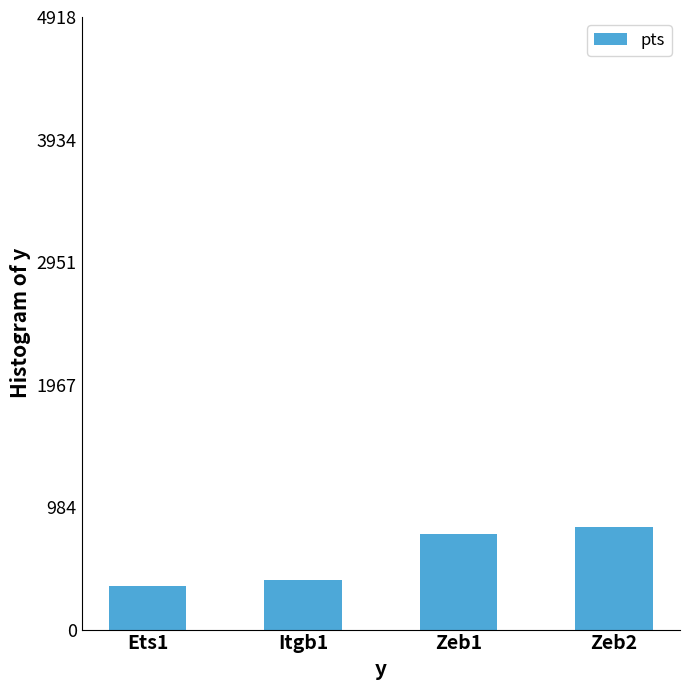

What position from the right is Itgb1?

3